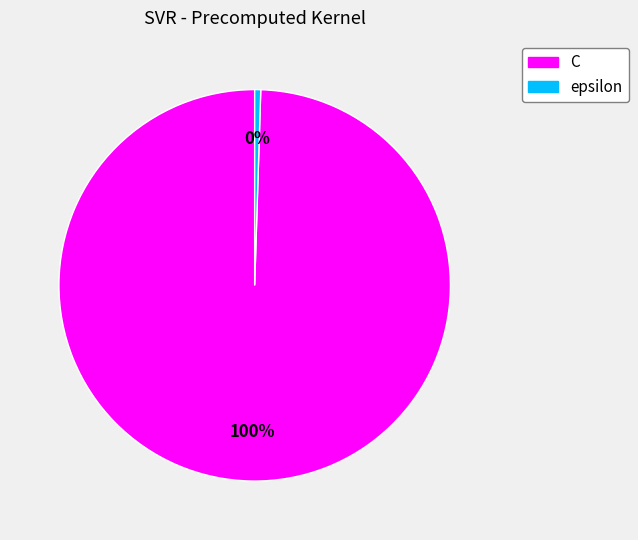

How many segments does this pie chart have?

2